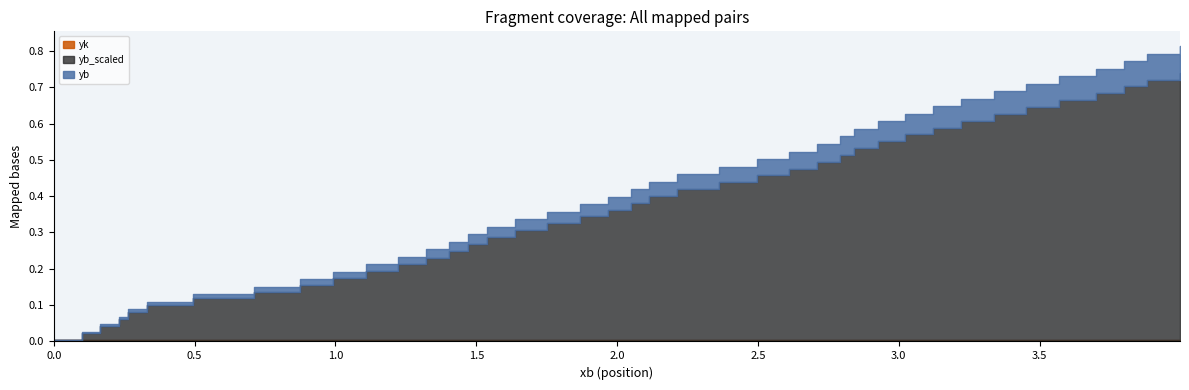

Is the value of yb at 18 greater than the value of yb_scaled at 34?

No